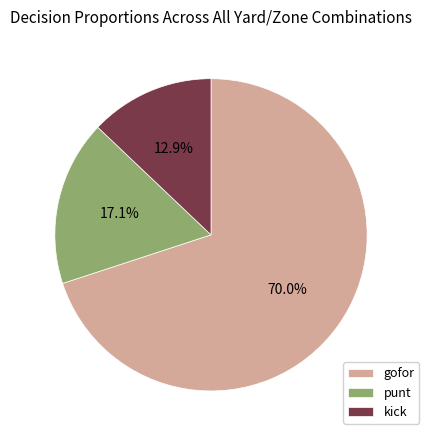

Between gofor and kick, which is larger?

gofor